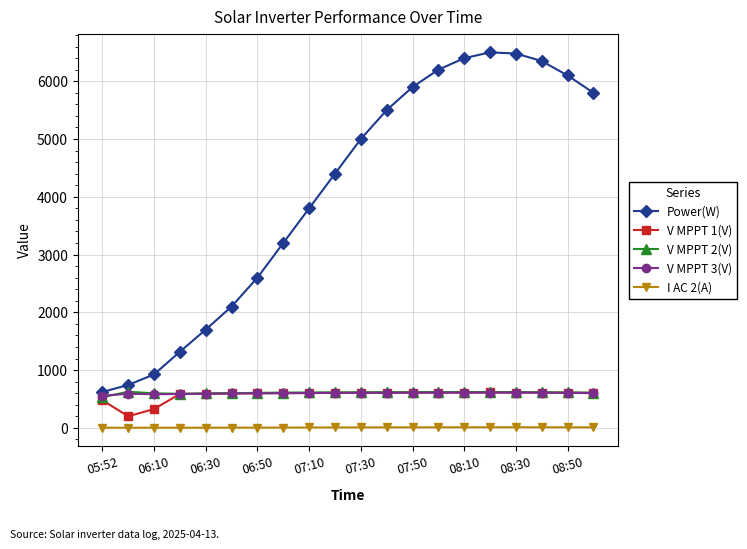

What is the value of the Power(W) point at the 9th from the left?

3800.0